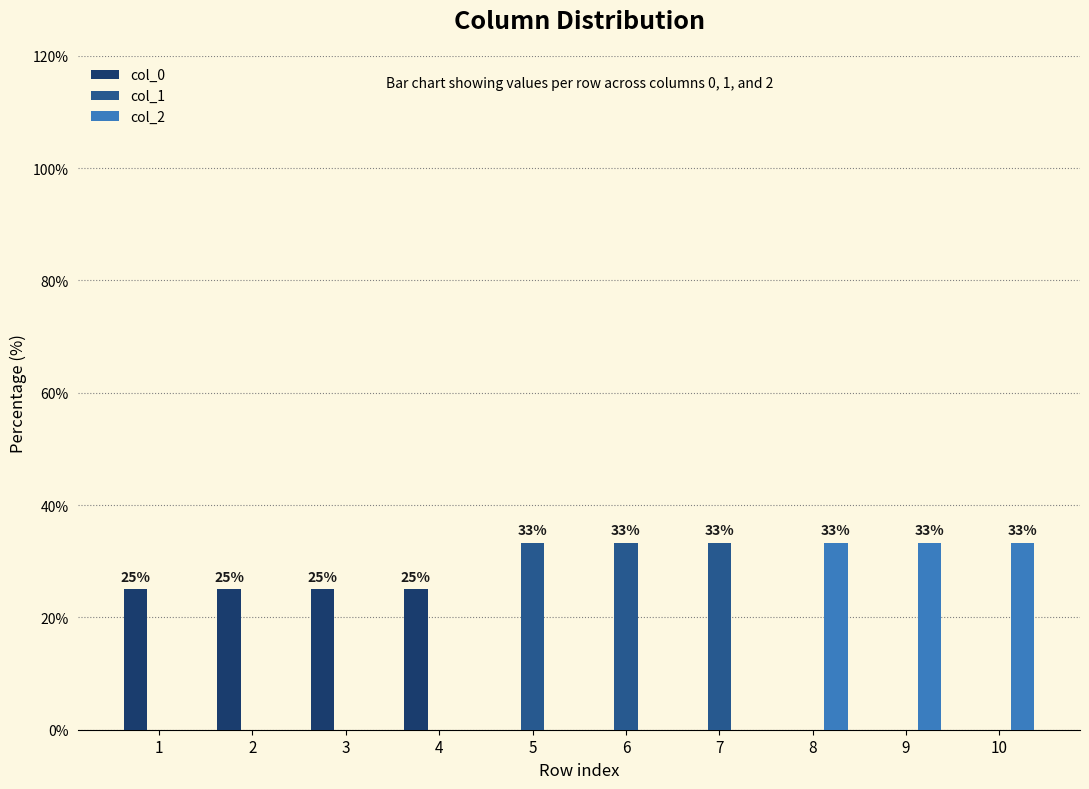

Which series changed the most between 3 and 5?

col_1